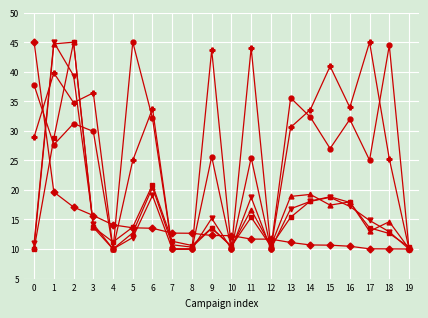

What is the total value across all series at 12?

62.7